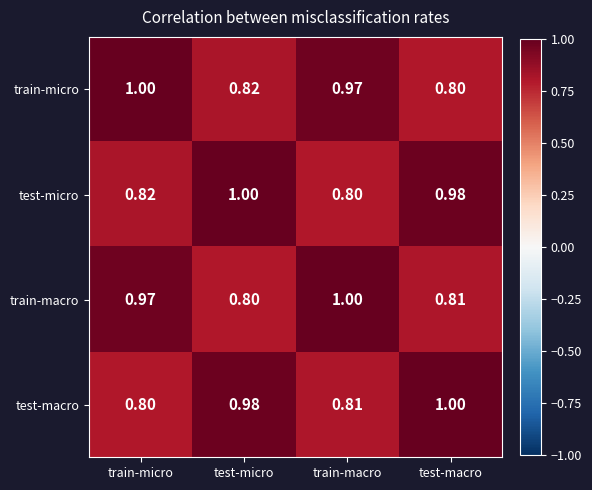

At test-macro, list the series in order from largest to smallest.

test-macro, test-micro, train-macro, train-micro